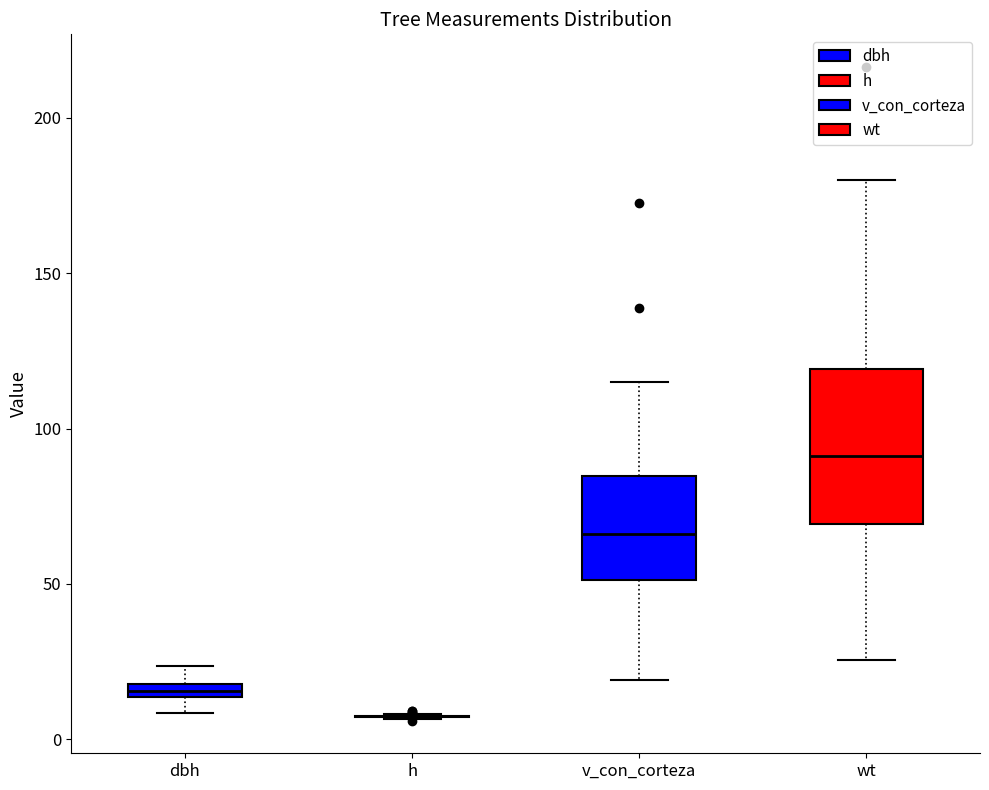

Which box is the tallest, from its lower edge to its upper edge?

wt